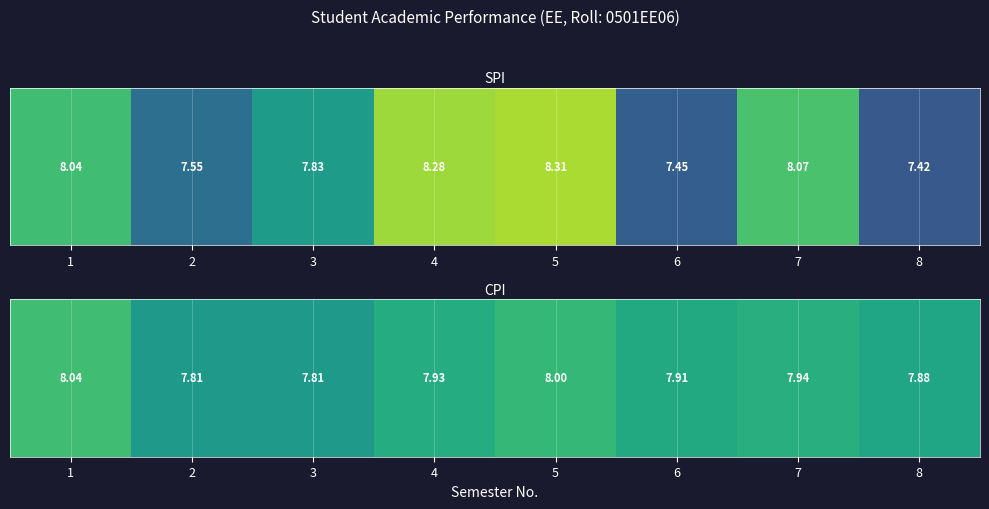

True or false: the data shows 7.8 at 3.

True